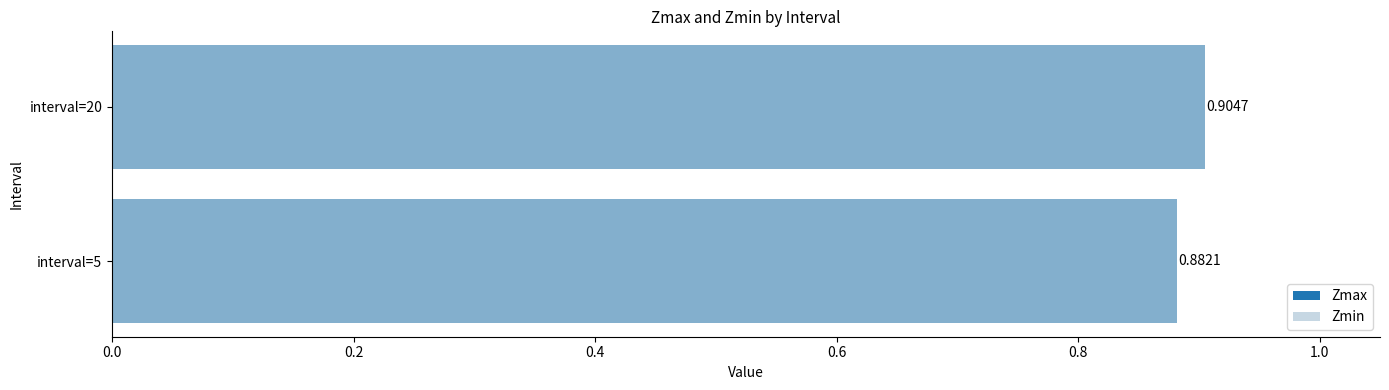

What is the value of the Zmax bar at the 1st from the left?

0.9